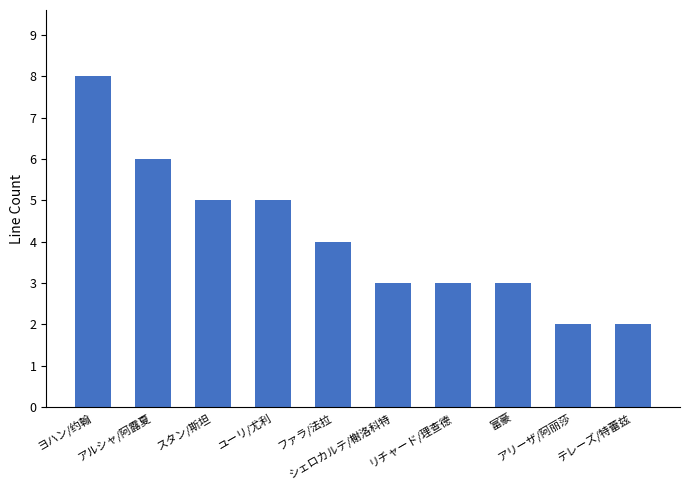

The value at シェロカルテ/榭洛科特 is 3. True or false?

True